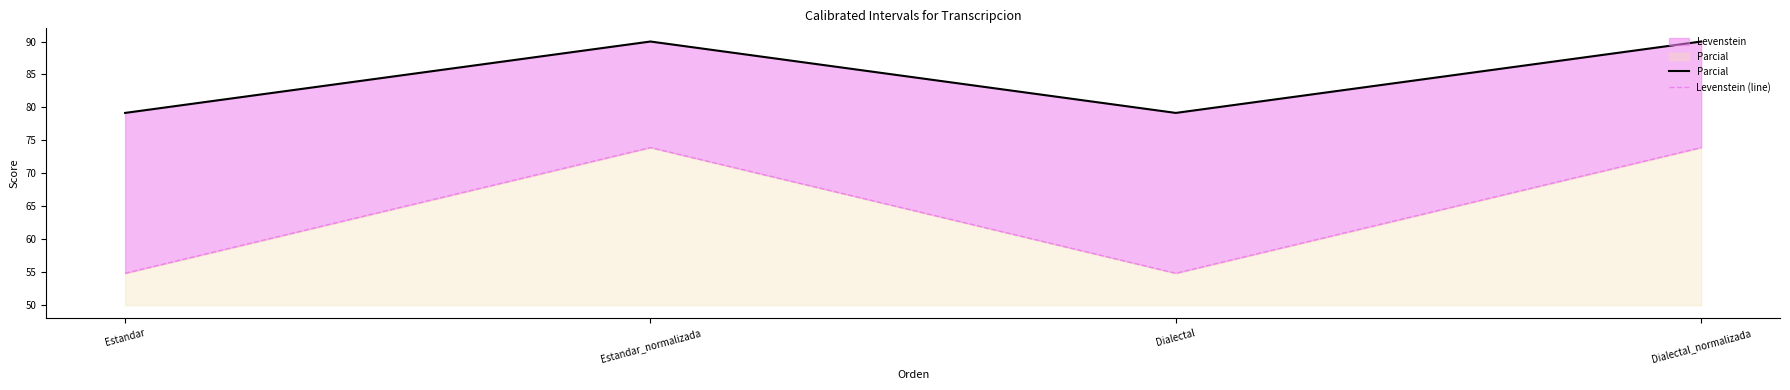

True or false: Parcial and Levenstein (line) intersect in this chart.

False